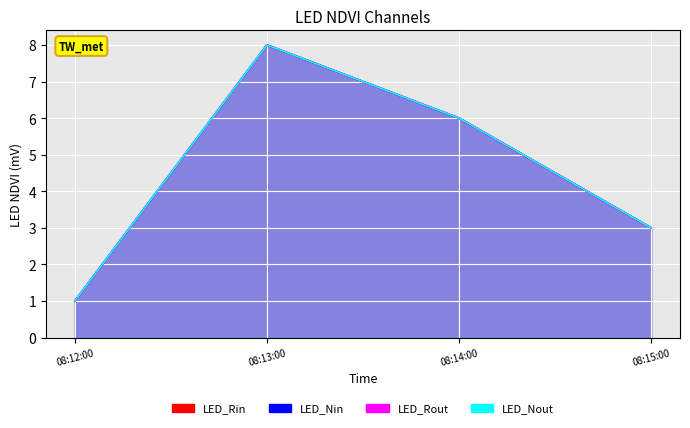

What is the maximum value for LED_Rout?

8